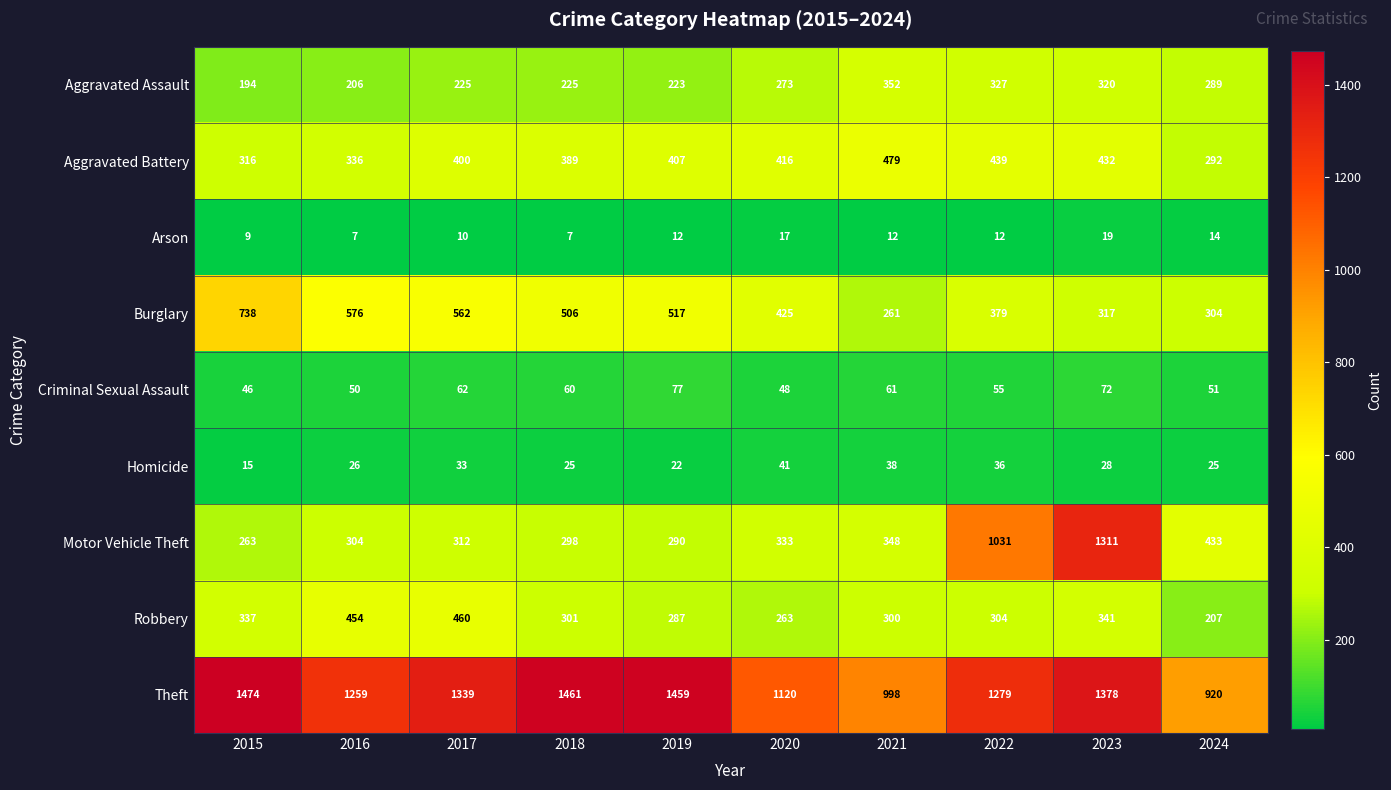

What is the spread (max minus min) of values at 2022?

1267